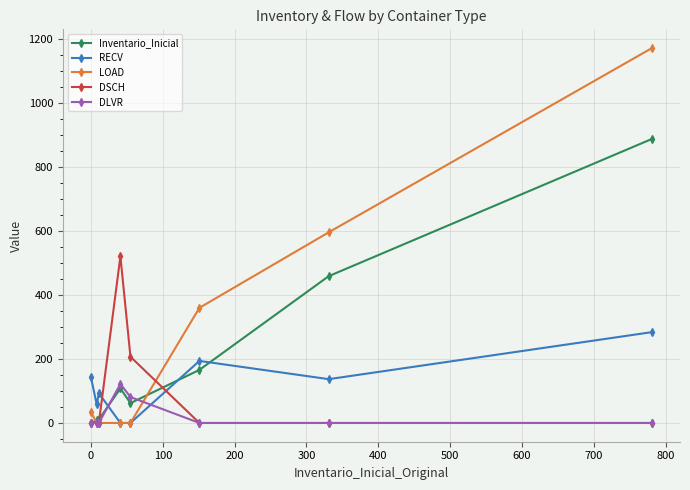

True or false: LOAD has more than 1 interior local peaks.

False